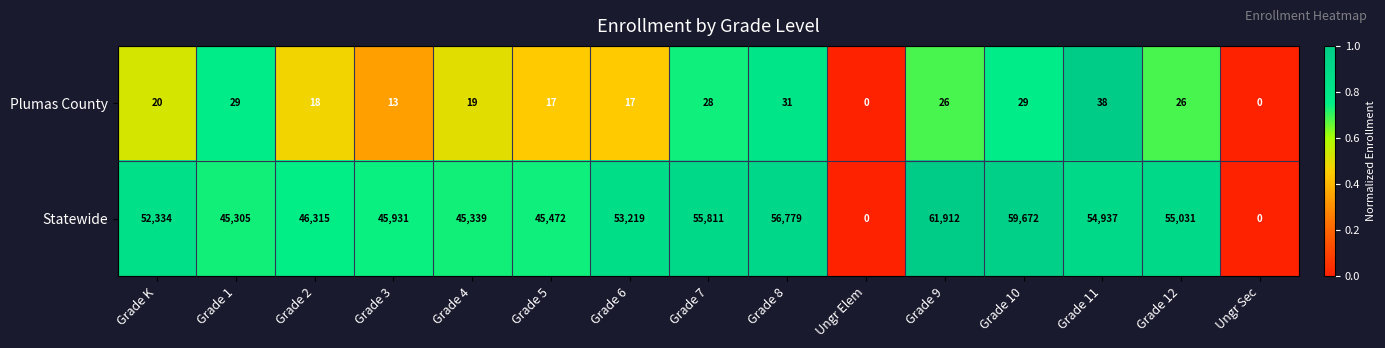

Which series has the largest total across all categories?

Statewide